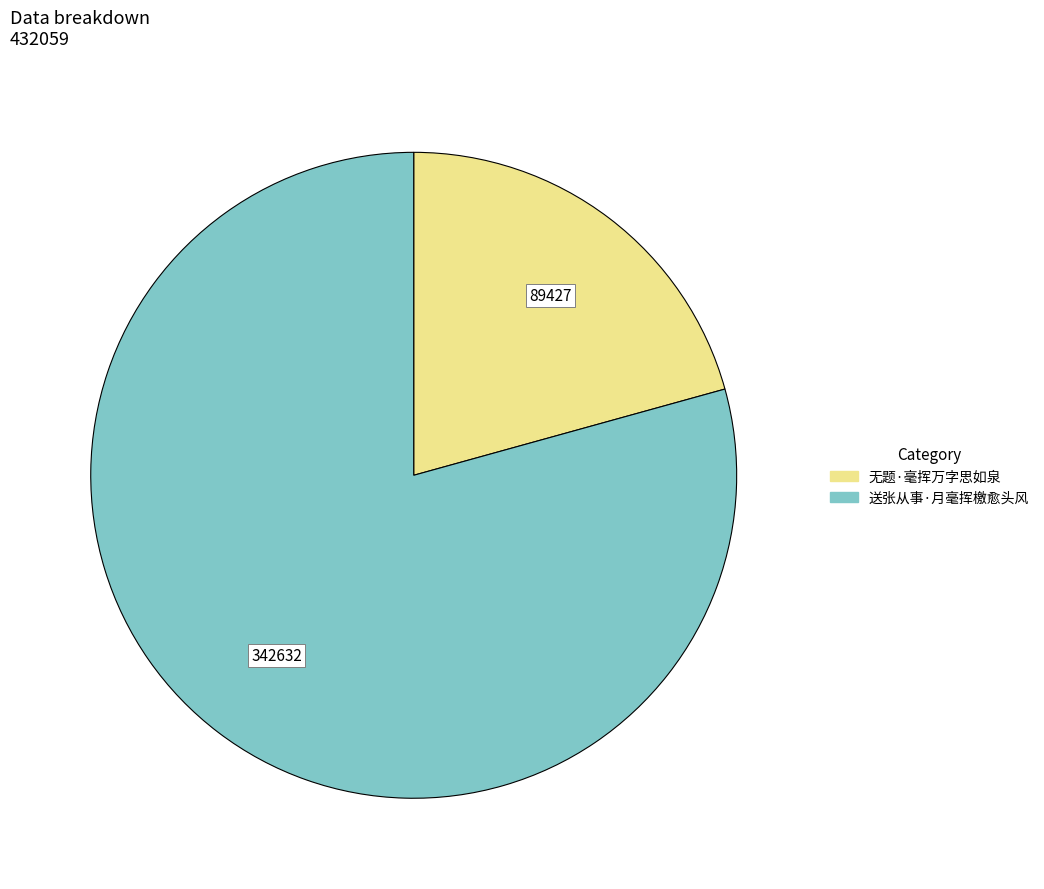

Rank the categories by value from highest to lowest.

送张从事·月毫挥檄愈头风, 无题·毫挥万字思如泉